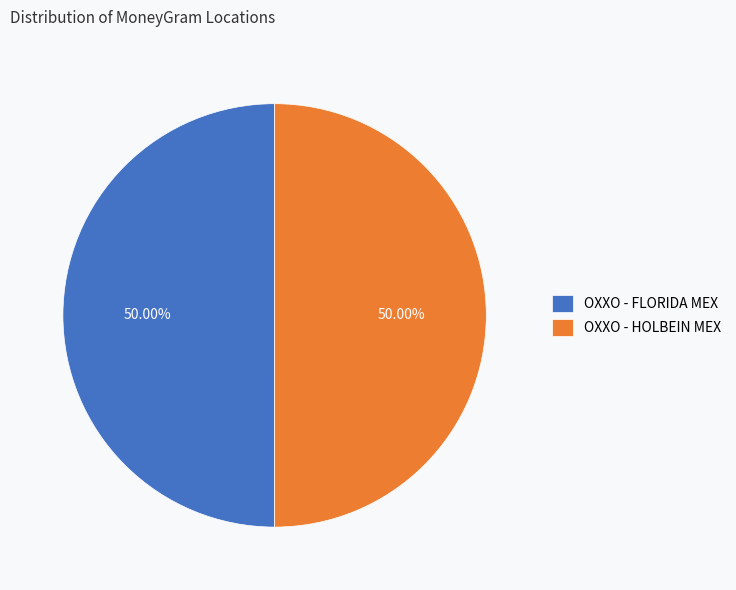

What is the ratio of the value at OXXO - HOLBEIN MEX to the value at OXXO - FLORIDA MEX?

1.0